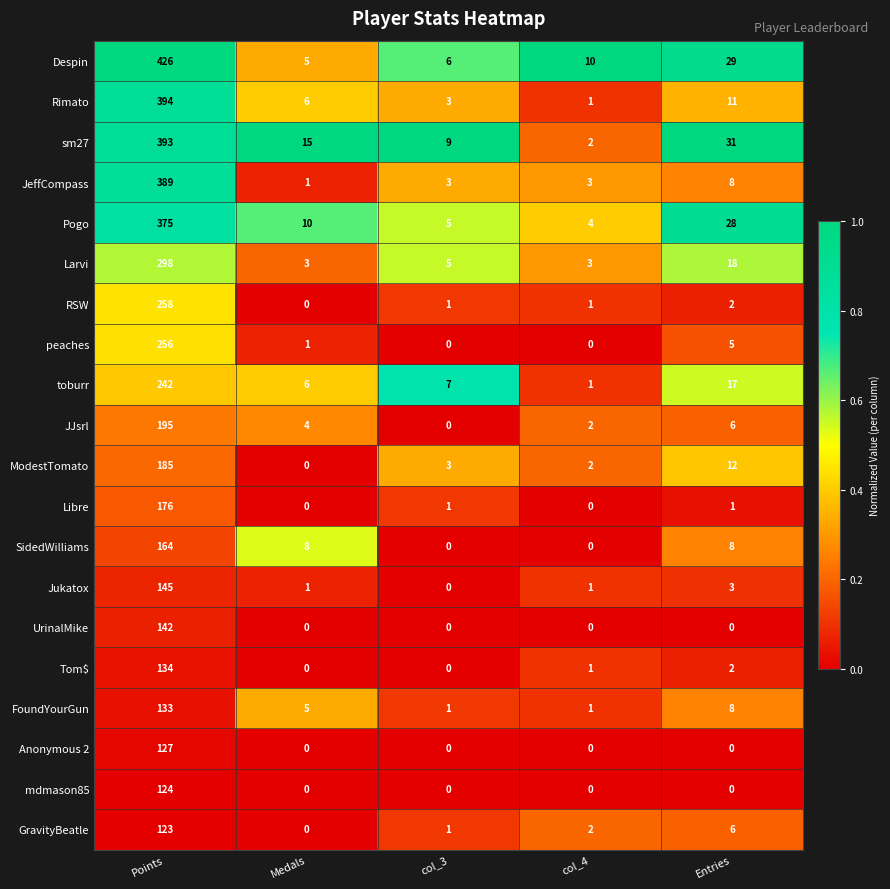

Rank the series at Points from lowest to highest value.

GravityBeatle, mdmason85, Anonymous 2, FoundYourGun, Tom$, UrinalMike, Jukatox, SidedWilliams, Libre, ModestTomato, JJsrl, toburr, peaches, RSW, Larvi, Pogo, JeffCompass, sm27, Rimato, Despin